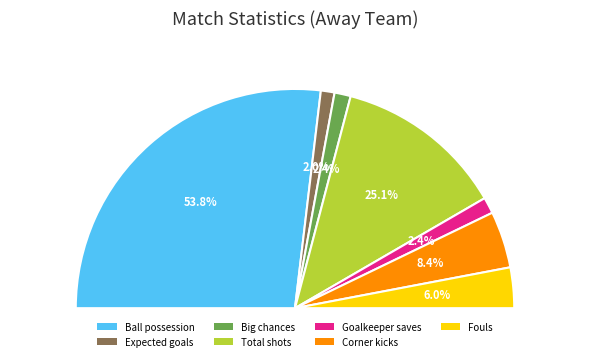

To the nearest percent, what portion does Fouls represent?

6%